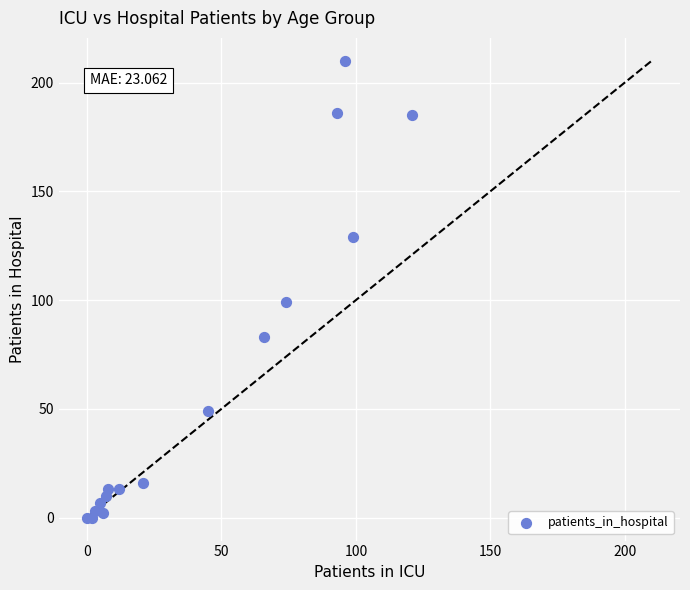

What Y value in the scatter plot is closest to 105?

99